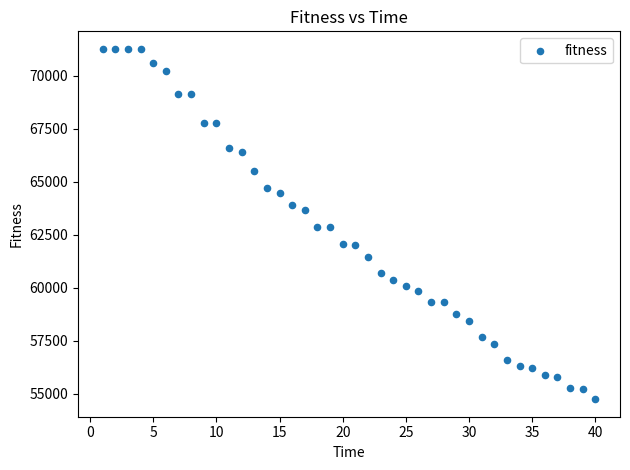

What is the range of X values (max minus min)?

39.0